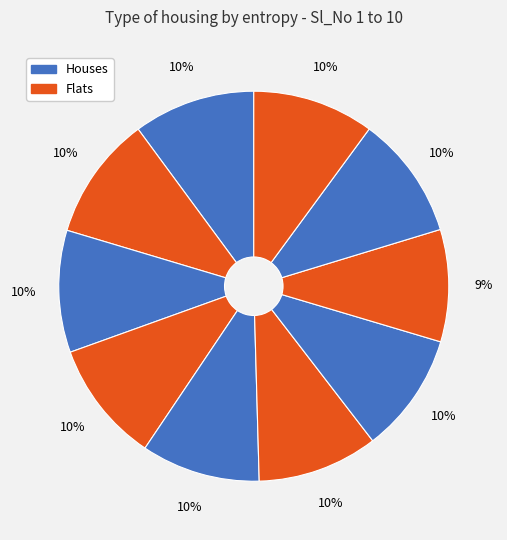

How many segments does this pie chart have?

10